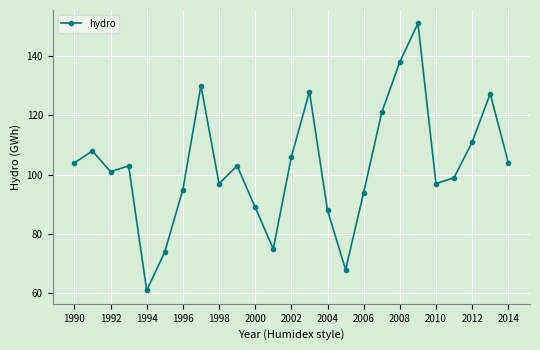

How many lines are shown in the chart?

1